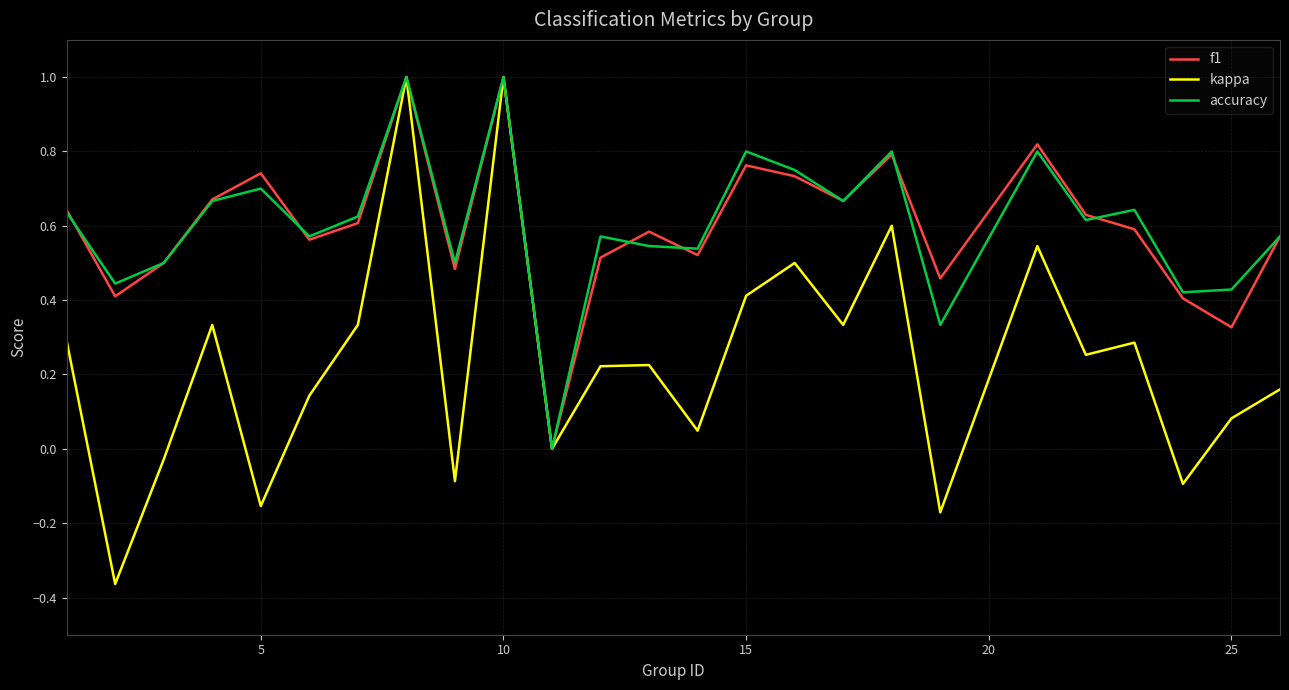

What is the greatest value displayed?

1.0